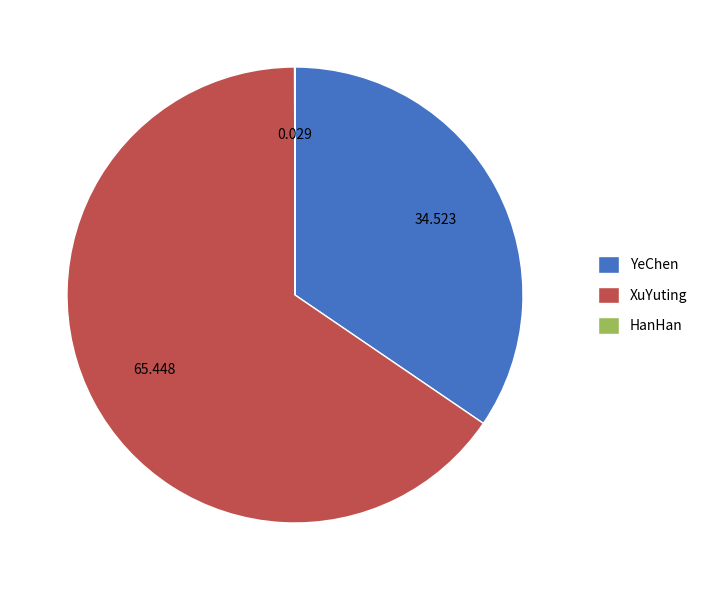

Which has a higher value, XuYuting or YeChen?

XuYuting